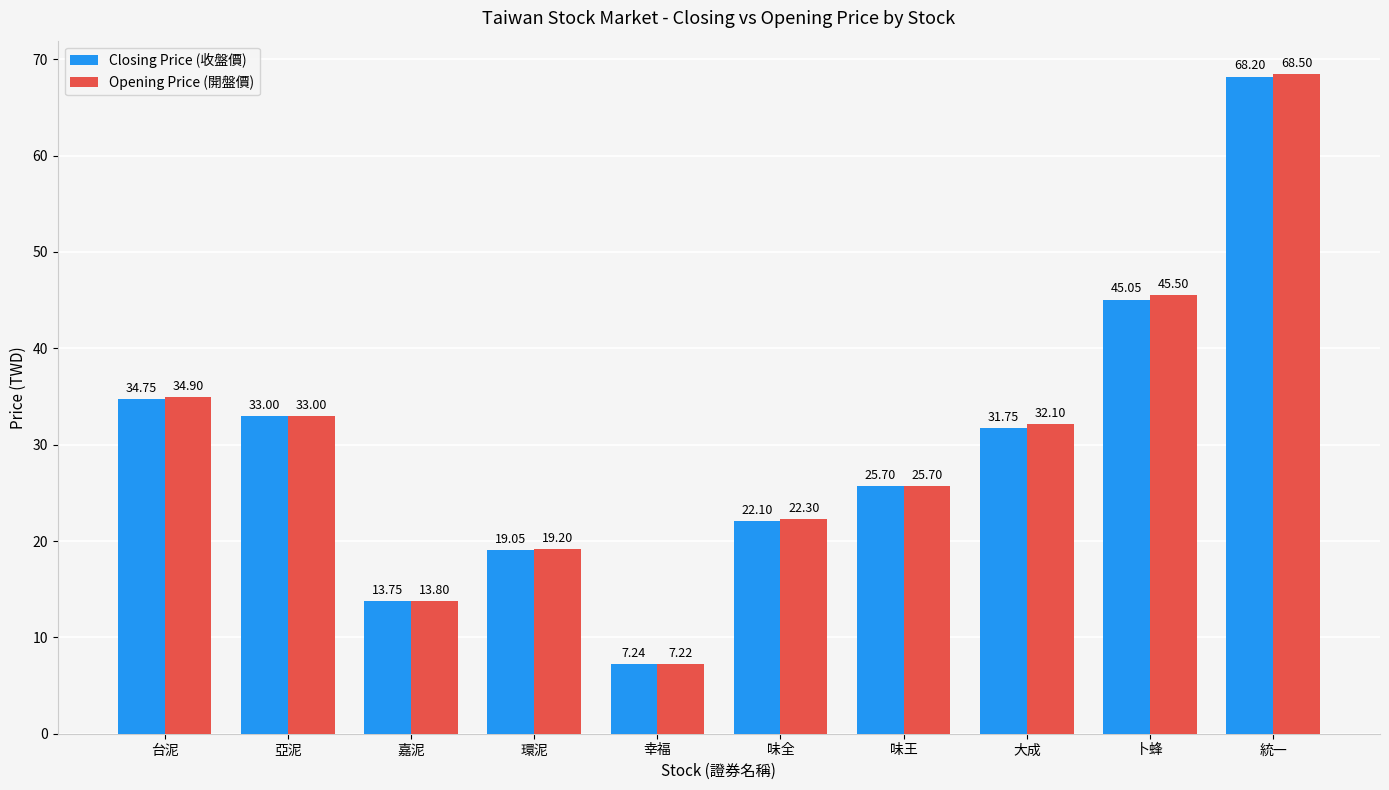

What position from the right is 大成?

3